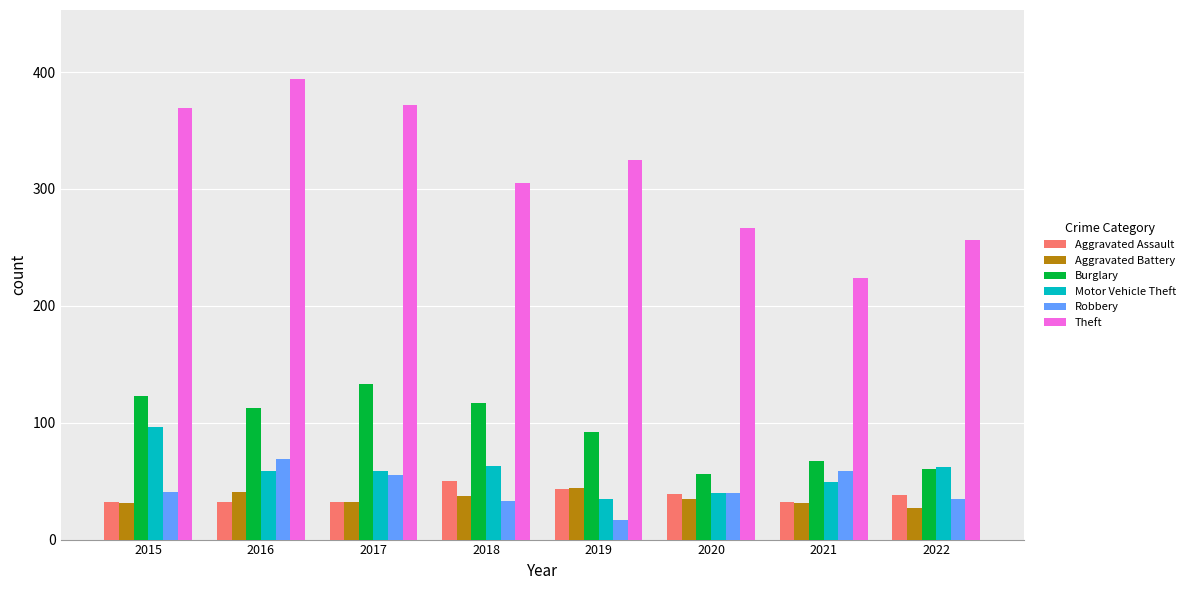

What is the lowest value of the Motor Vehicle Theft series?

35